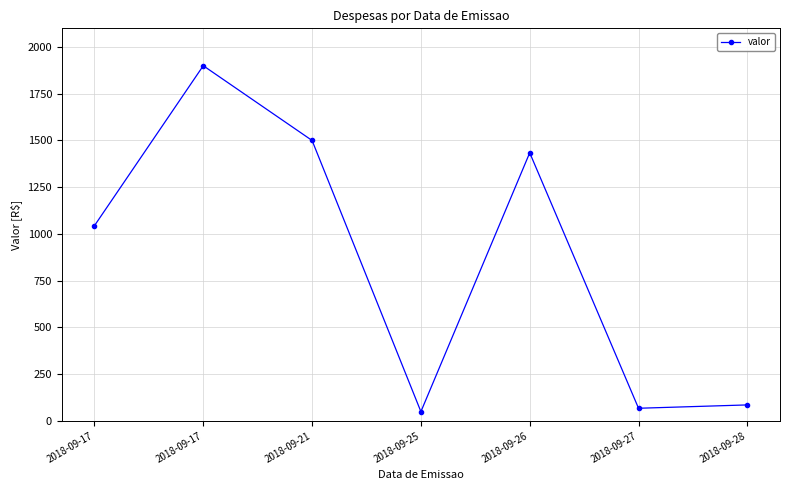

Reading left to right, extract all data points from this chart.

1044.2	1900.0	1500.0	49.4	1434.2	67.5	85.4